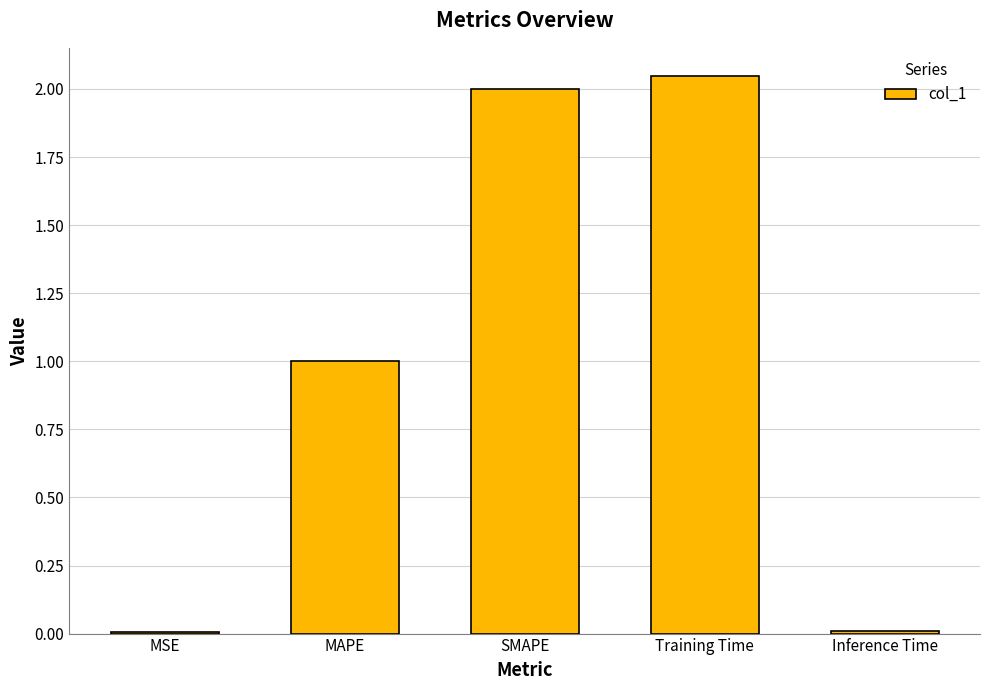

What value does the data have at MAPE?

1.0